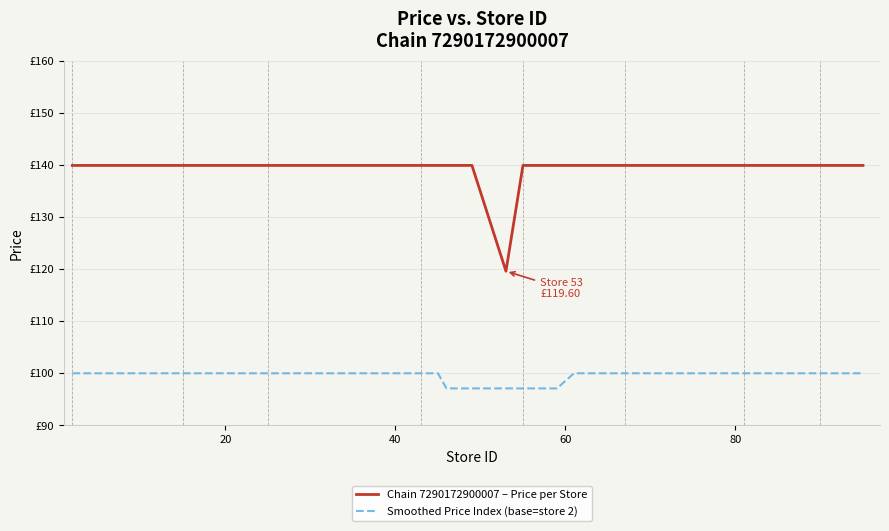

What are all the series names shown in the legend?

Chain 7290172900007 – Price per Store, Smoothed Price Index (base=store 2)